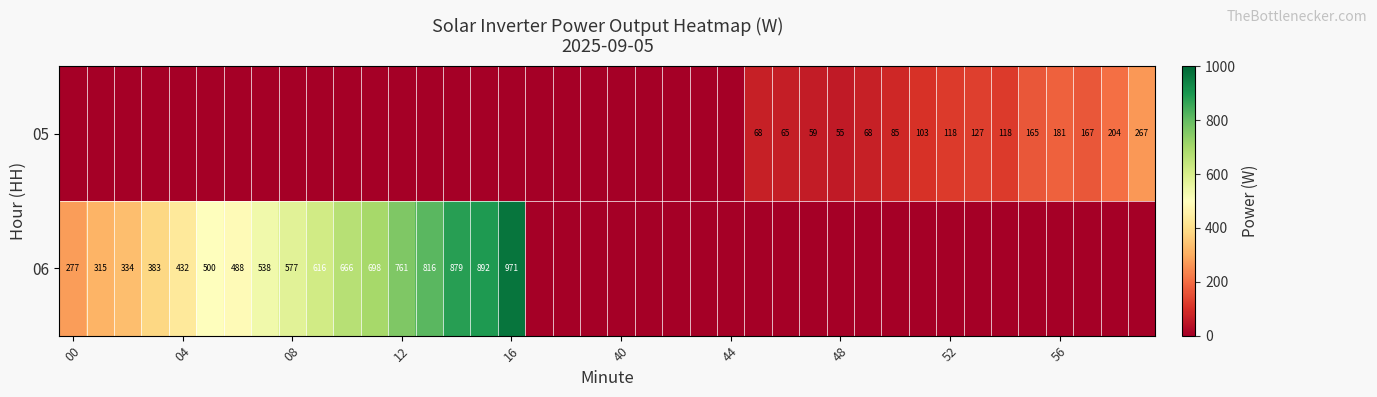

The 05 series shows 181 at 56. True or false?

True